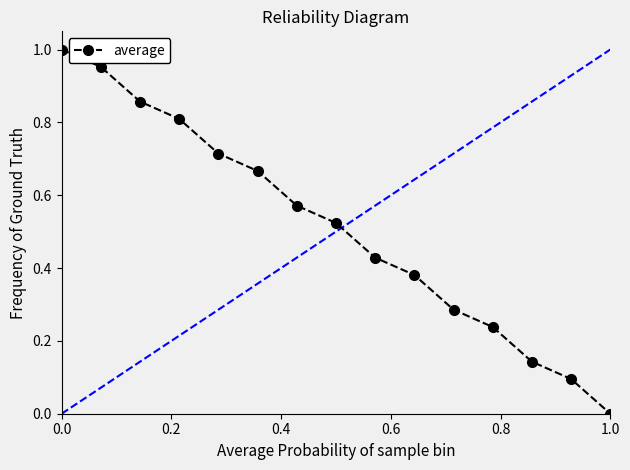

True or false: the data has more than 1 interior local peaks.

False